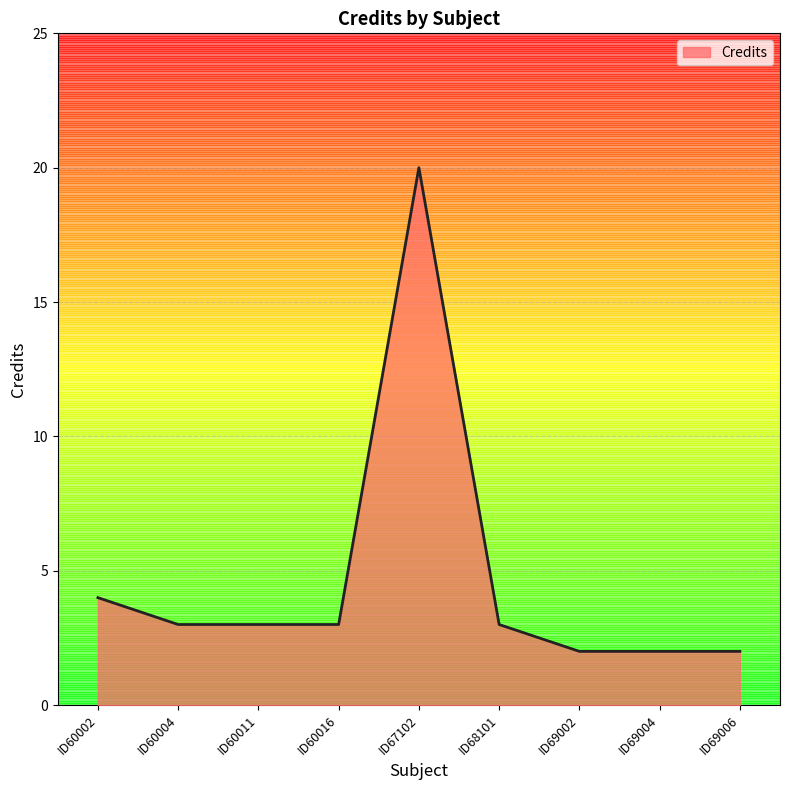

What is the maximum value shown in the chart?

20